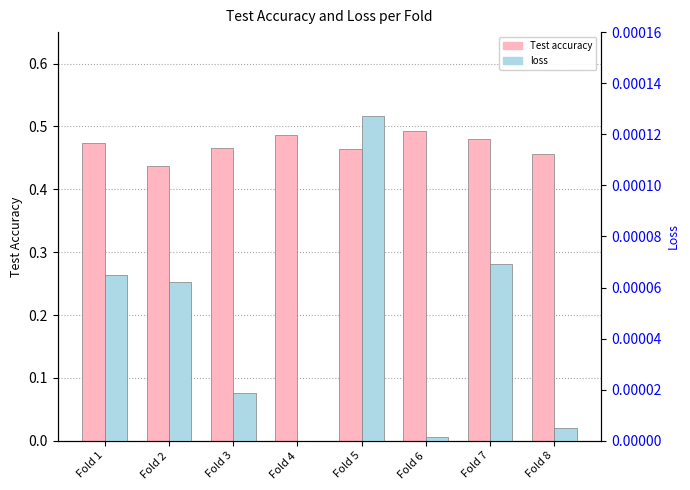

Are the bars grouped side by side (vs. stacked)?

Yes